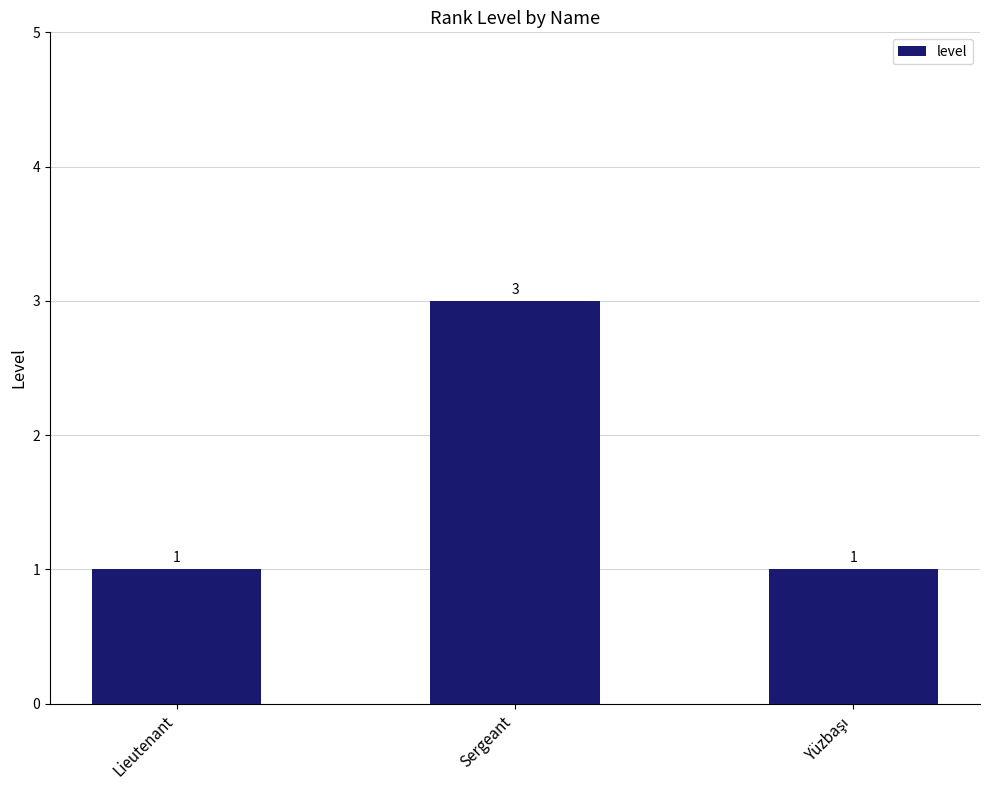

Count the values in the range 1 to 3.

3